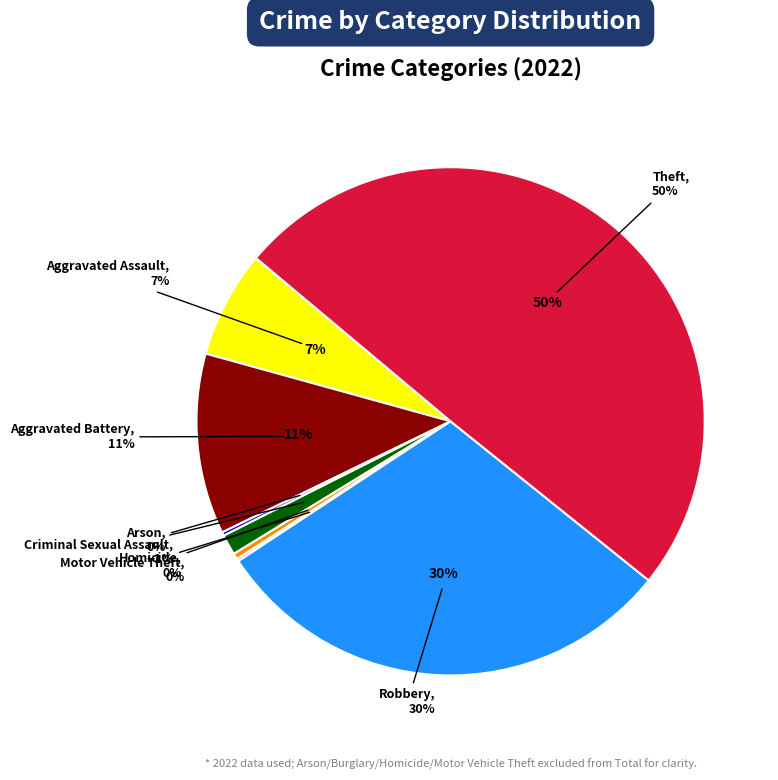

Between Criminal Sexual Assault and Aggravated Battery, which is larger?

Aggravated Battery